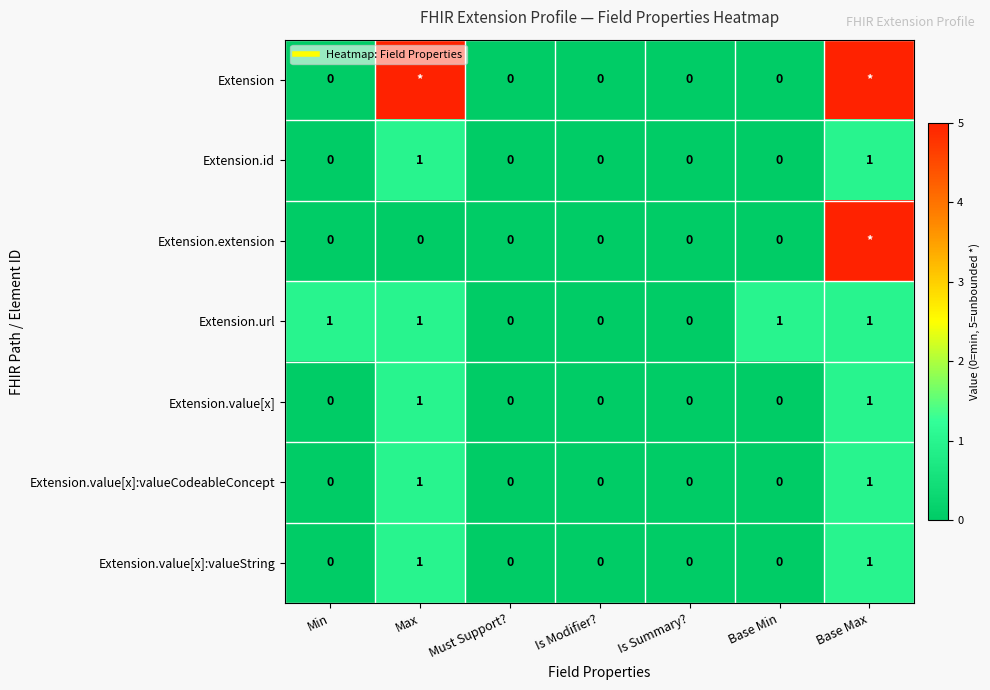

What is the sum of all Extension.value[x]:valueString values?

2